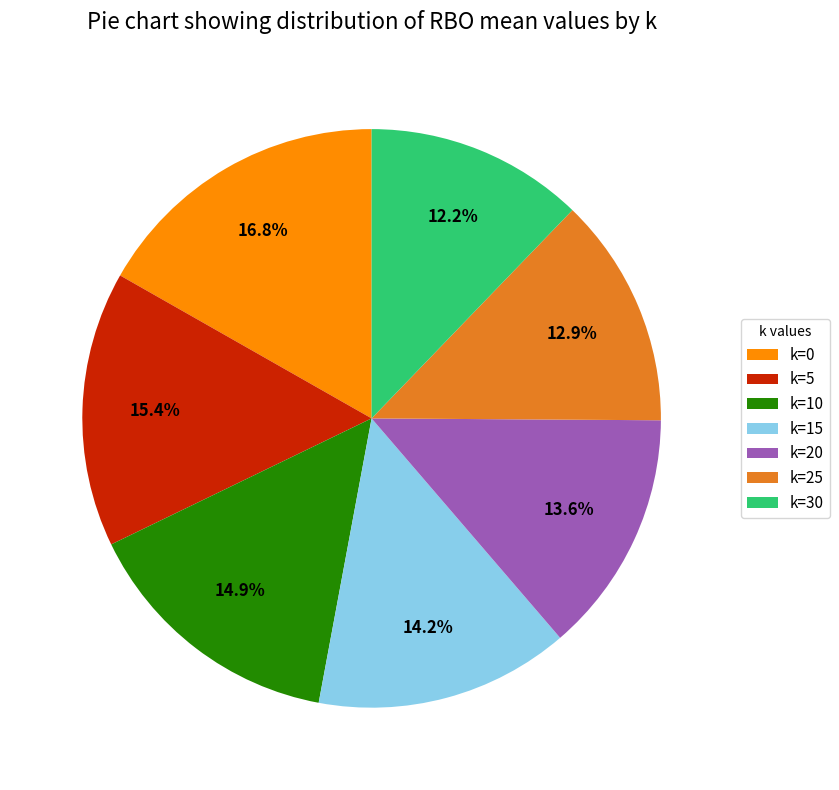

How many segments does this pie chart have?

7